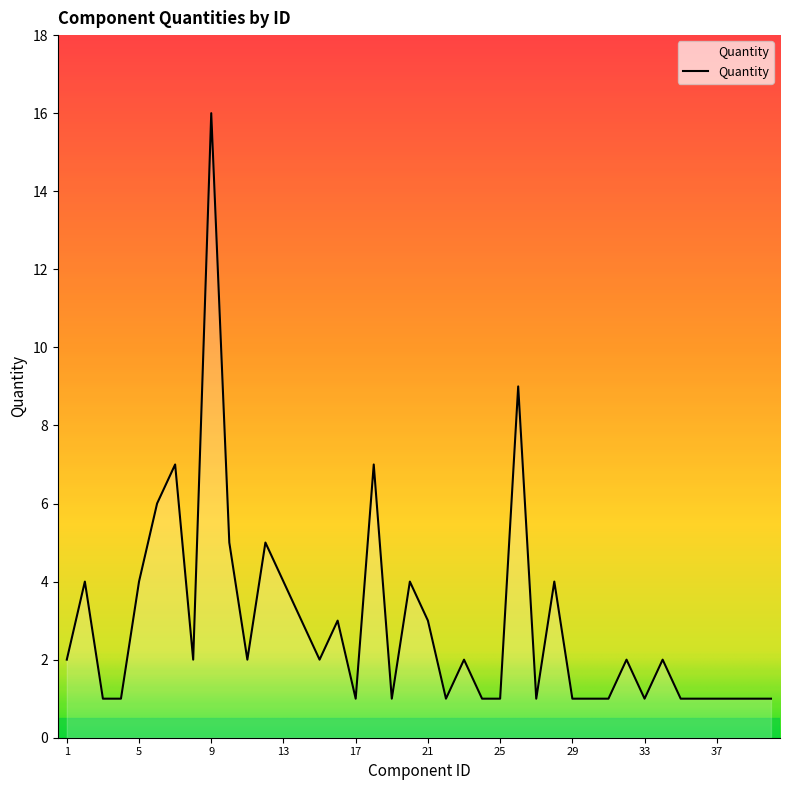

What is the greatest value displayed?

16